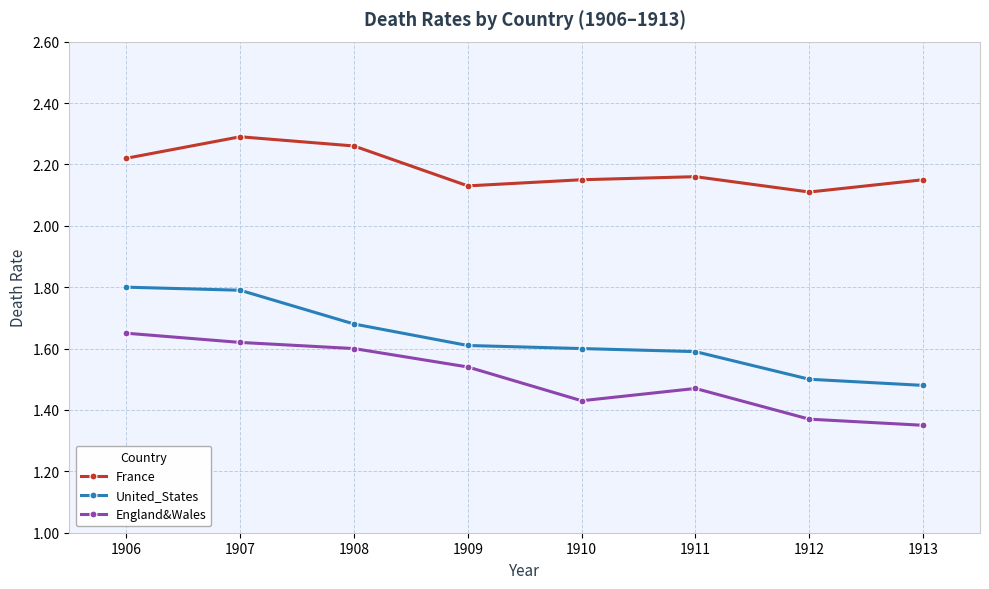

Is it true that France equals 2.3 at 1907?

True